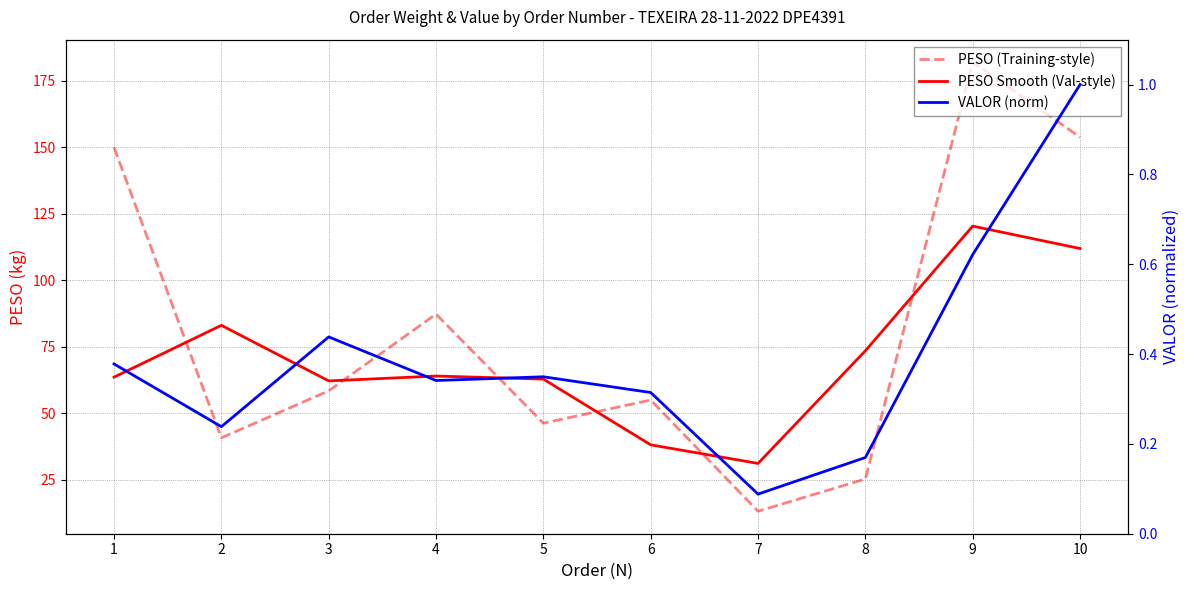

True or false: PESO Smooth (Val-style) and VALOR (norm) intersect in this chart.

False